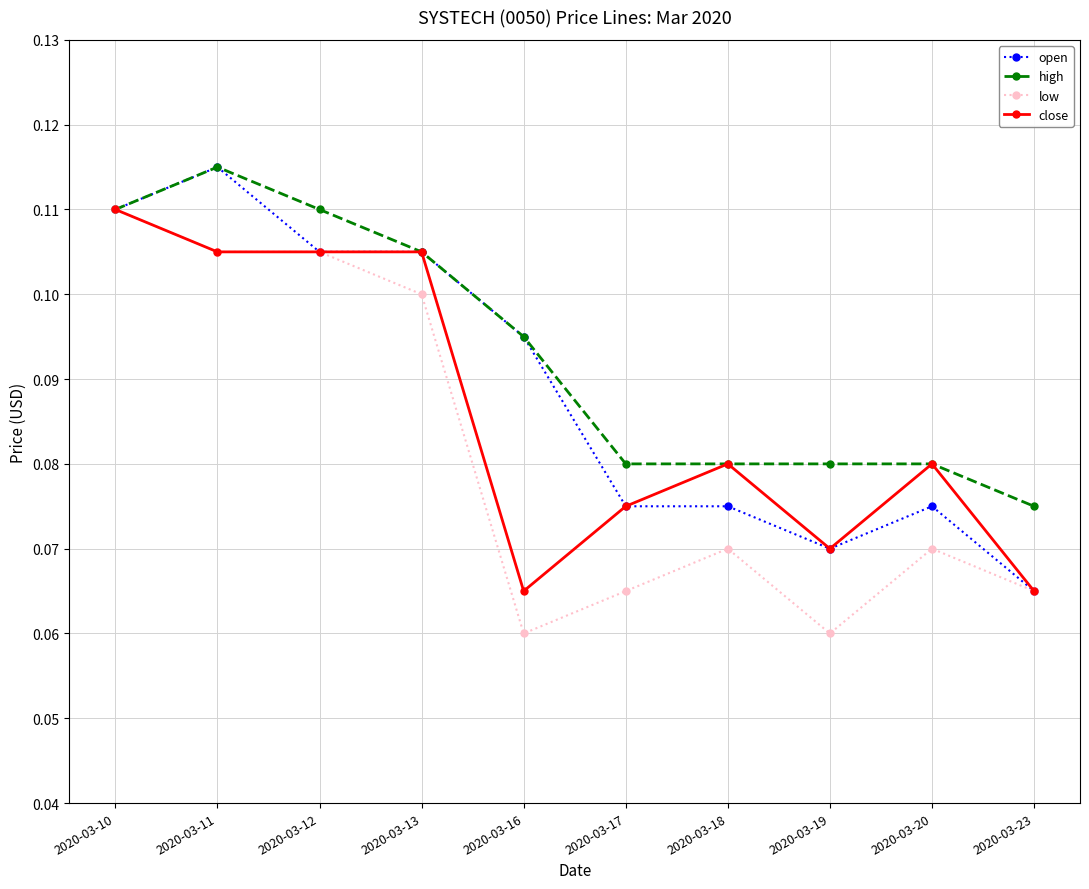

The high series shows 0.0 at 2020-03-12. True or false?

False